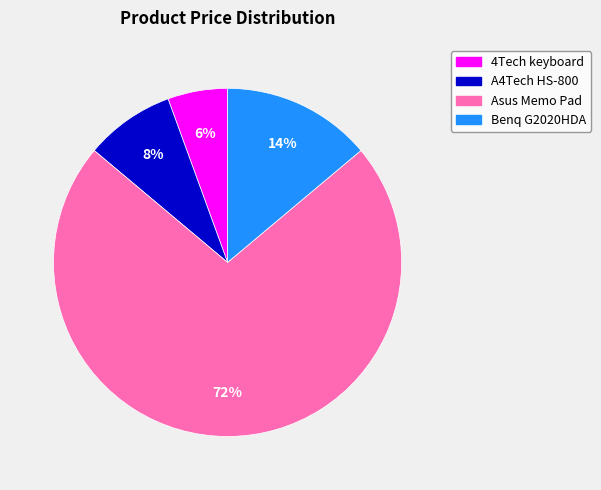

Is there a majority slice in this chart?

Yes